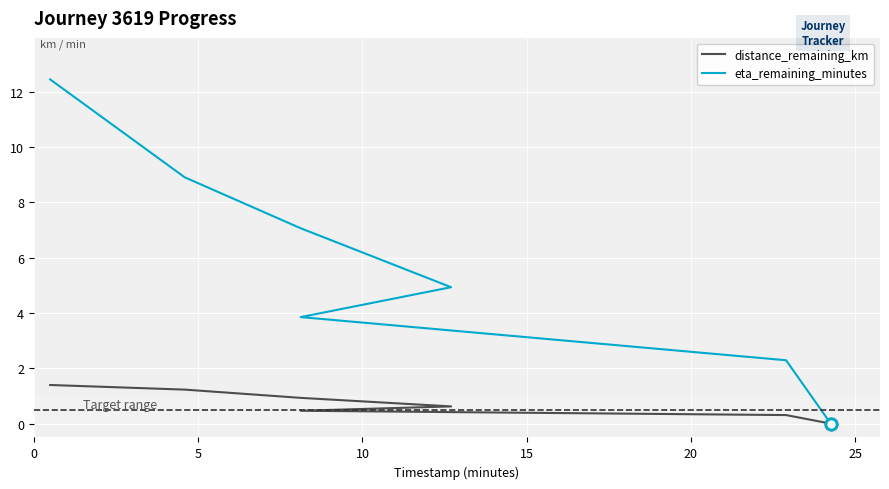

Between 0 and 15, which series saw the biggest shift?

eta_remaining_minutes